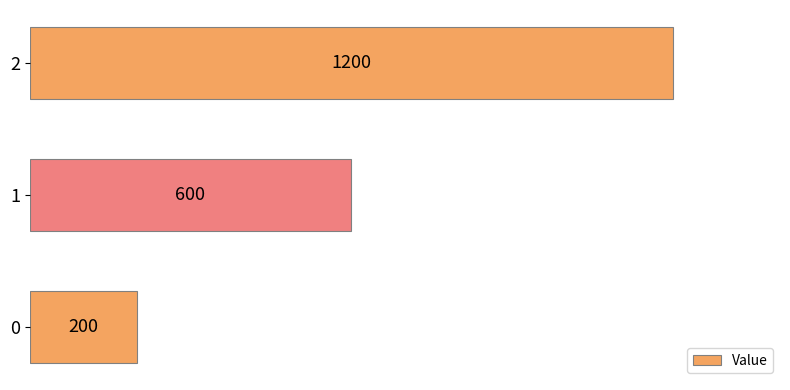

How many bars are there in total?

3